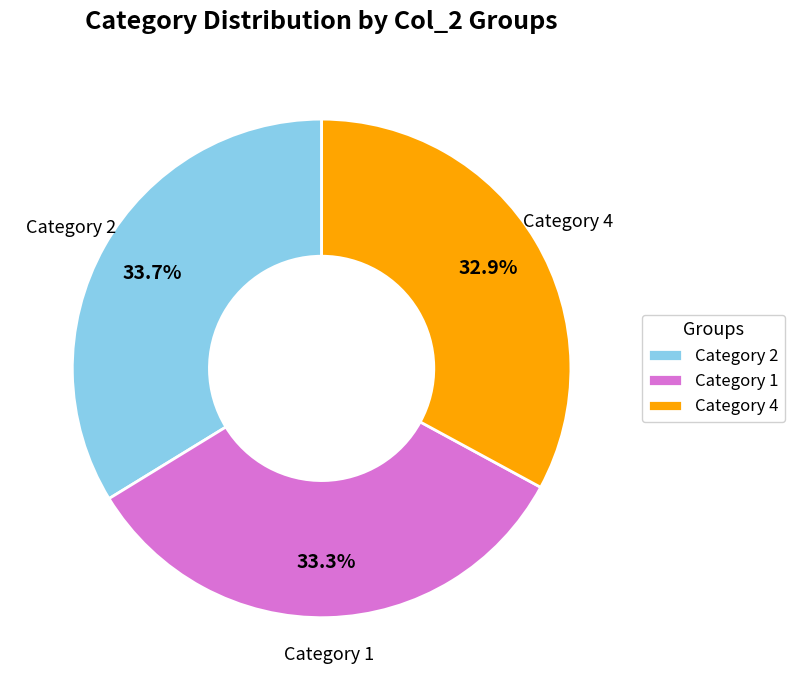

Is the sum of Category 4 and Category 1 greater than half?

Yes